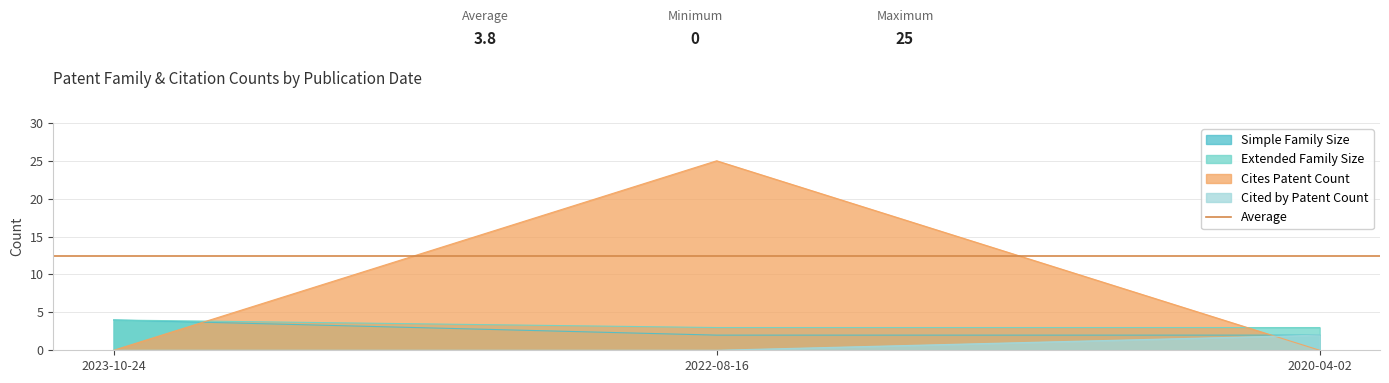

Which series changed the most between 2023-10-24 and 2022-08-16?

Cites Patent Count